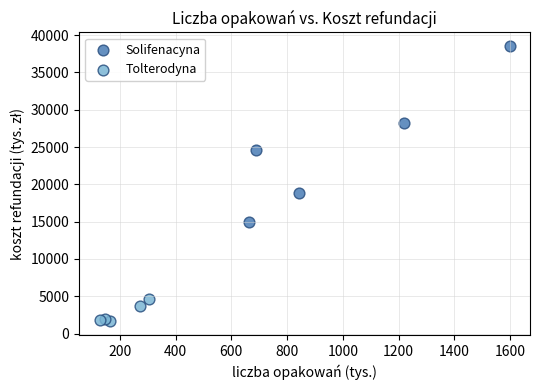

Which series contains the lowest Y value?

Tolterodyna